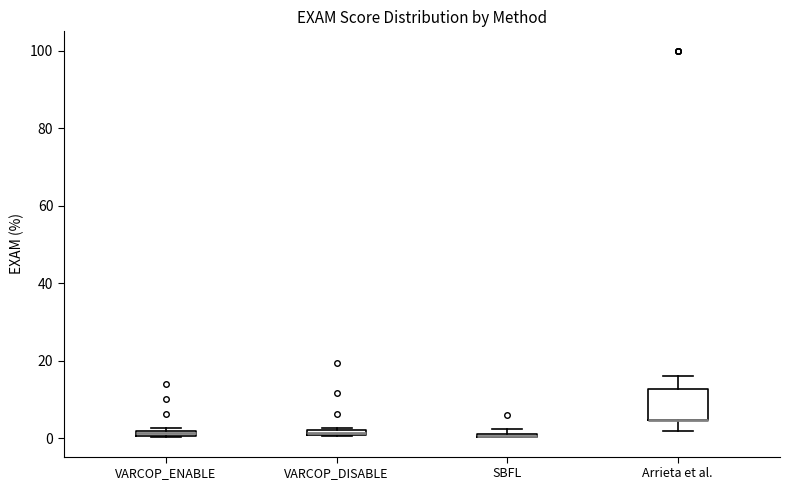

Which box is the tallest, from its lower edge to its upper edge?

Arrieta et al.